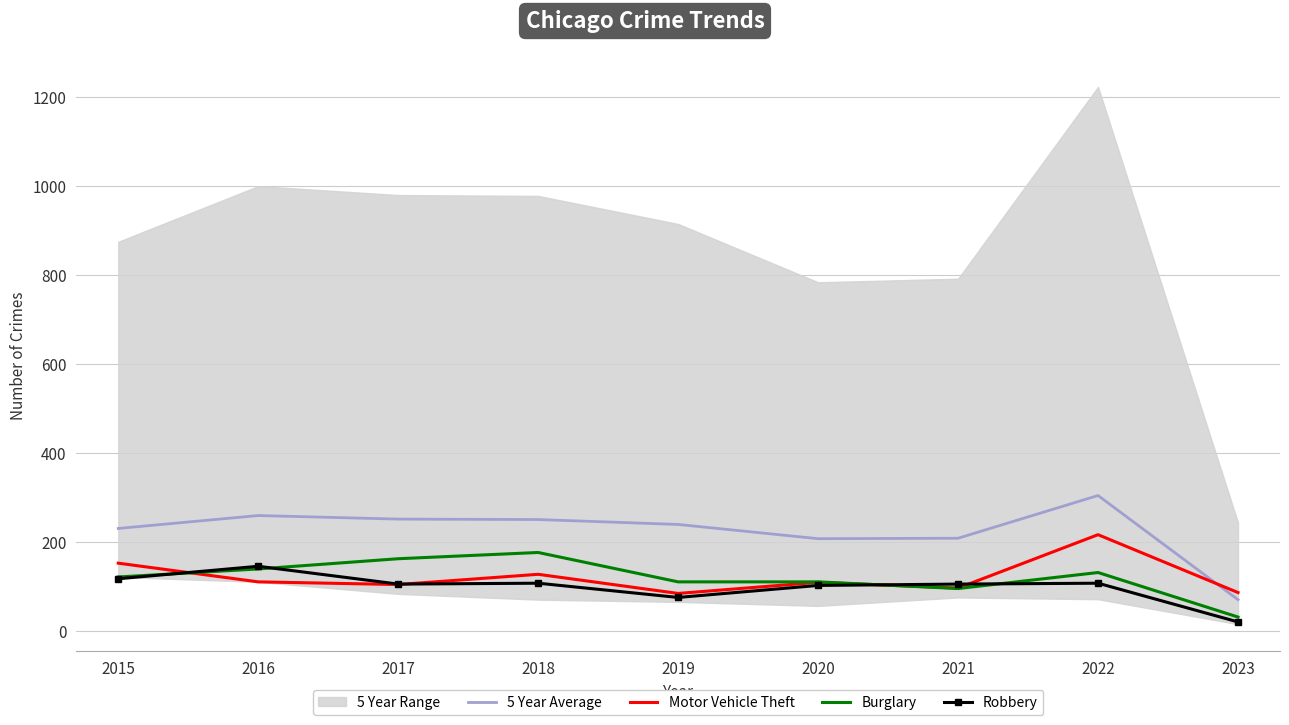

Between which two adjacent categories do Motor Vehicle Theft and Robbery first intersect?

2015 and 2016